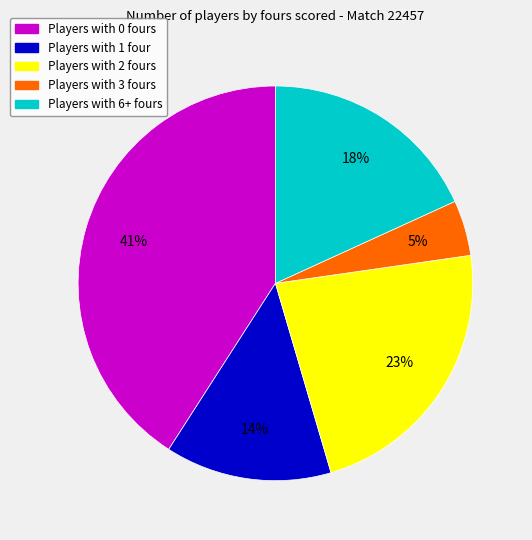

To the nearest percent, what is the average slice percentage?

20%